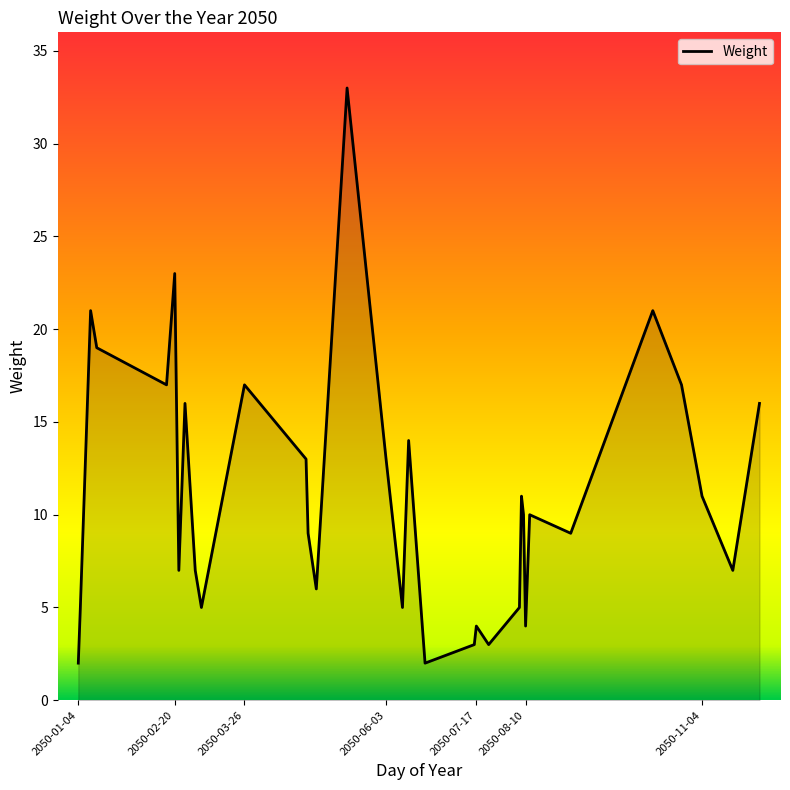

What is the minimum value shown in the chart?

2